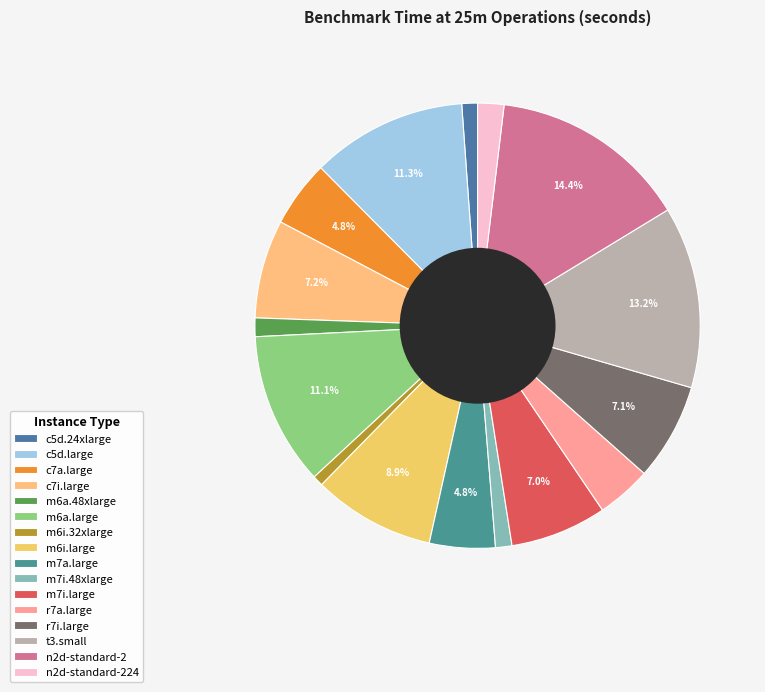

How many slices are in this pie chart?

16